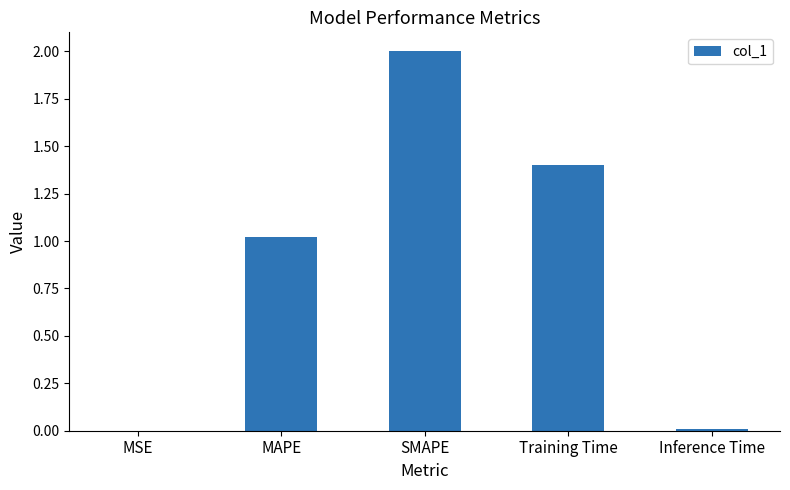

The chart shows a value of 2.0 at SMAPE. True or false?

True